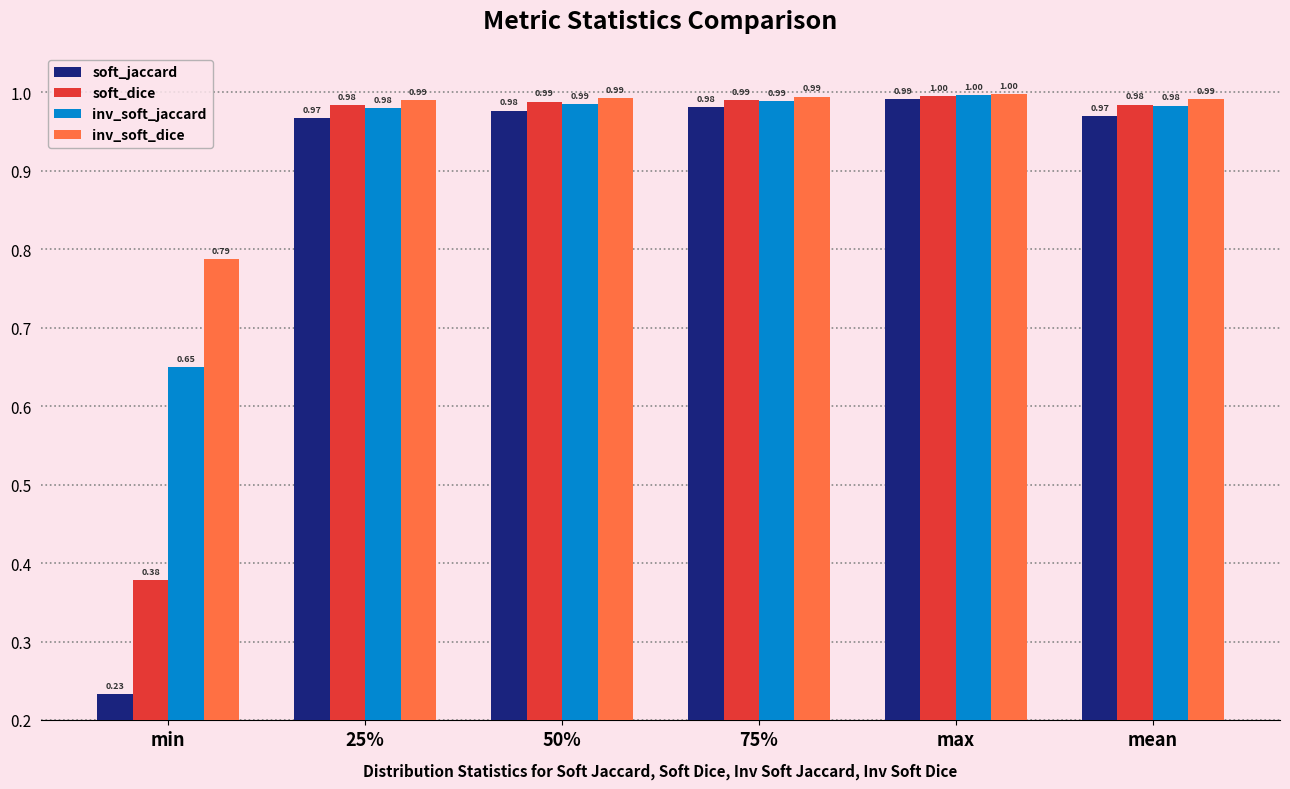

Rank the series by their average value, from highest to lowest.

inv_soft_dice, inv_soft_jaccard, soft_dice, soft_jaccard